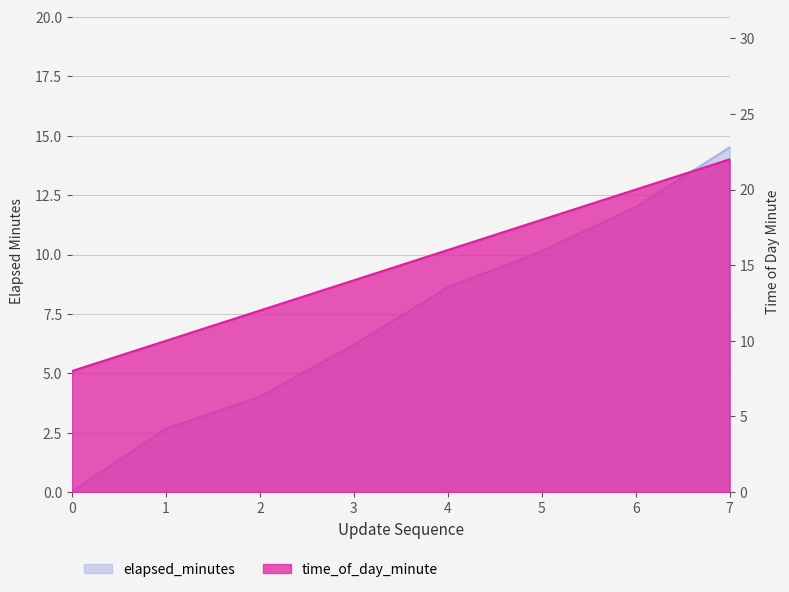

What is the sum of the elapsed_minutes values at 2 and 3?

10.2